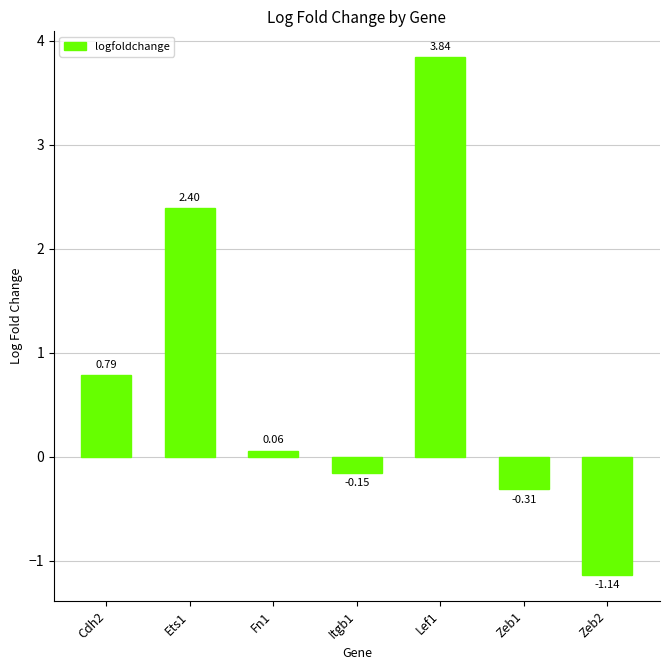

What is the difference between the maximum and minimum values?

5.0